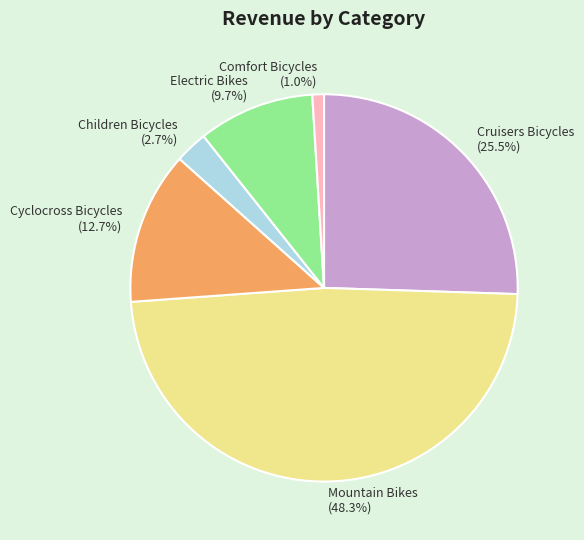

Is Cyclocross Bicycles the majority of the pie?

No